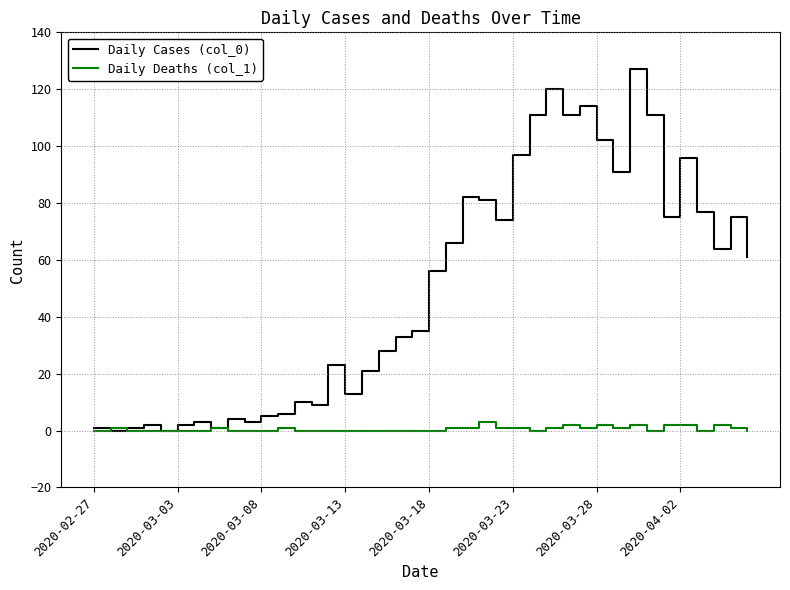

List the series in order of their peak value, highest first.

Daily Cases (col_0), Daily Deaths (col_1)